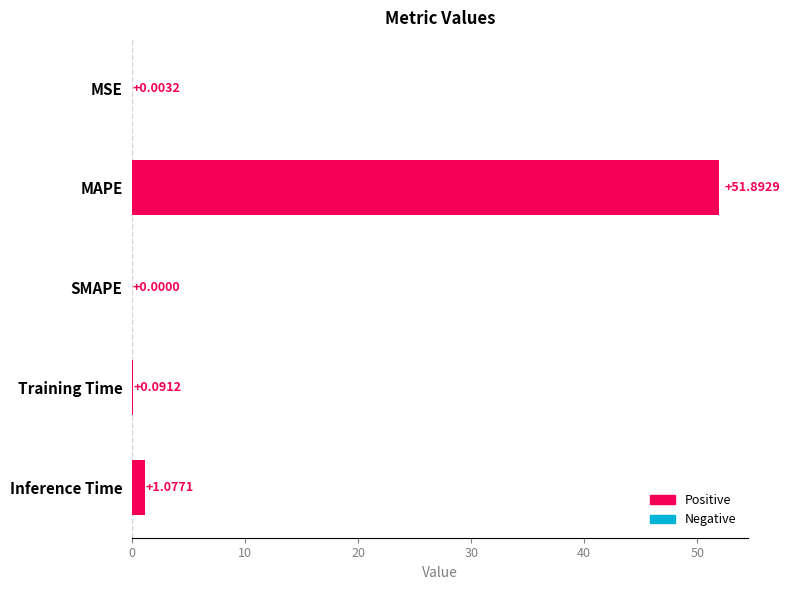

Which category has the highest value across all series?

MAPE